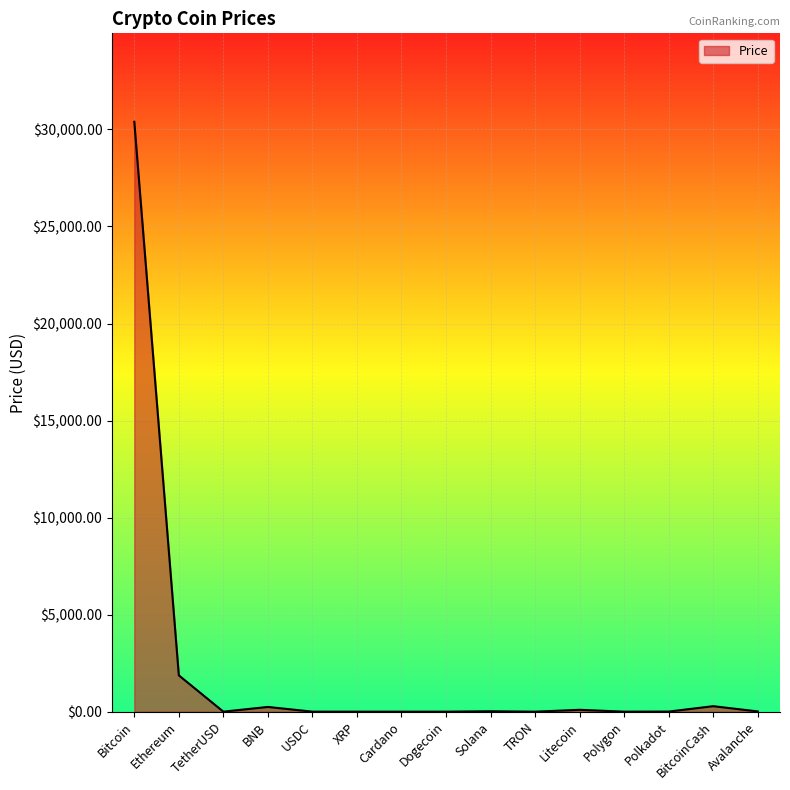

At which label is the value closest to 15196?

Ethereum